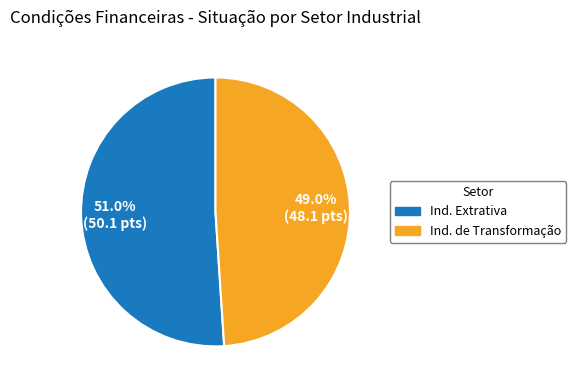

Does any single category account for the majority?

Yes